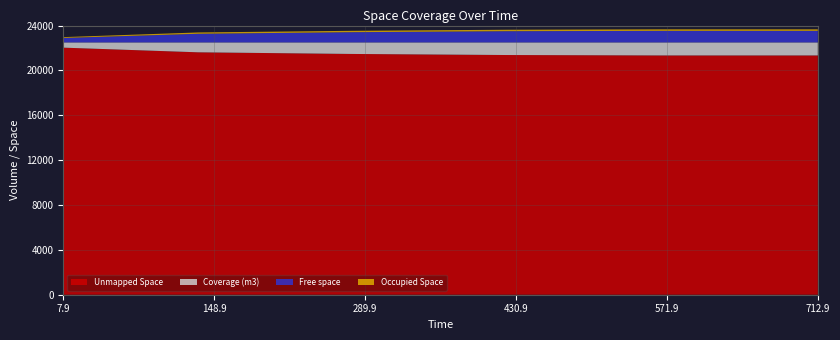

Reading left to right, what are all the values shown in this chart?

Free space: 395.1	766.7	907.0	995.7	1026.5	1026.5
Occupied Space: 74.2	118.4	122.9	131.2	138.1	138.1
Unmapped Space: 22030.7	21614.9	21470.1	21373.2	21335.4	21335.4
Coverage (m3): 469.3	885.1	1029.9	1126.8	1164.6	1164.6